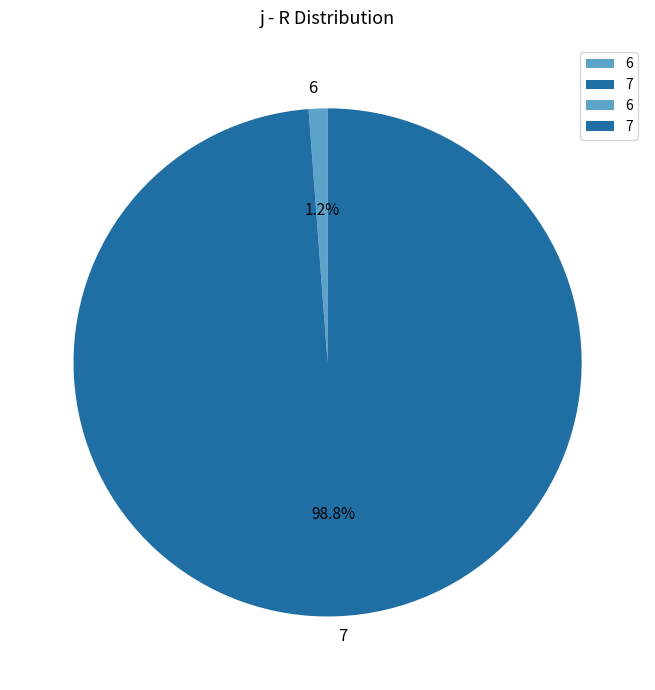

To the nearest percent, what percentage of the pie is 7?

99%